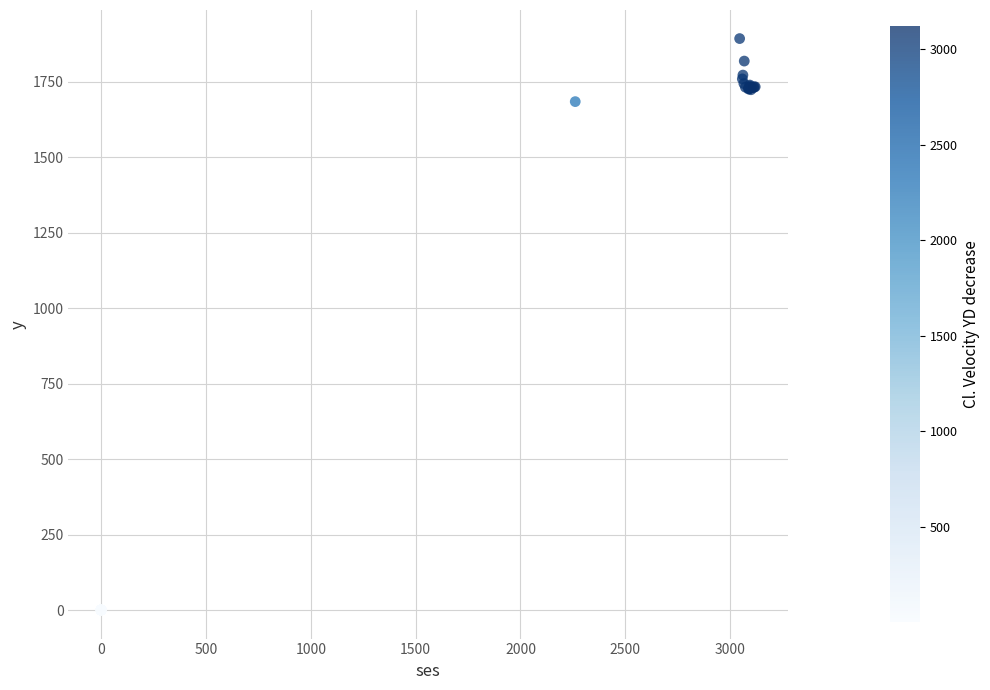

What Y value in the scatter plot is closest to 946?

1684.9